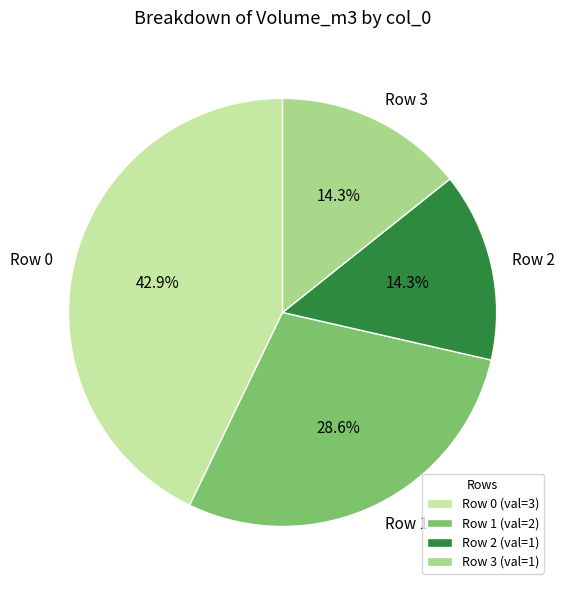

Is the sum of Row 1 and Row 3 greater than half?

No